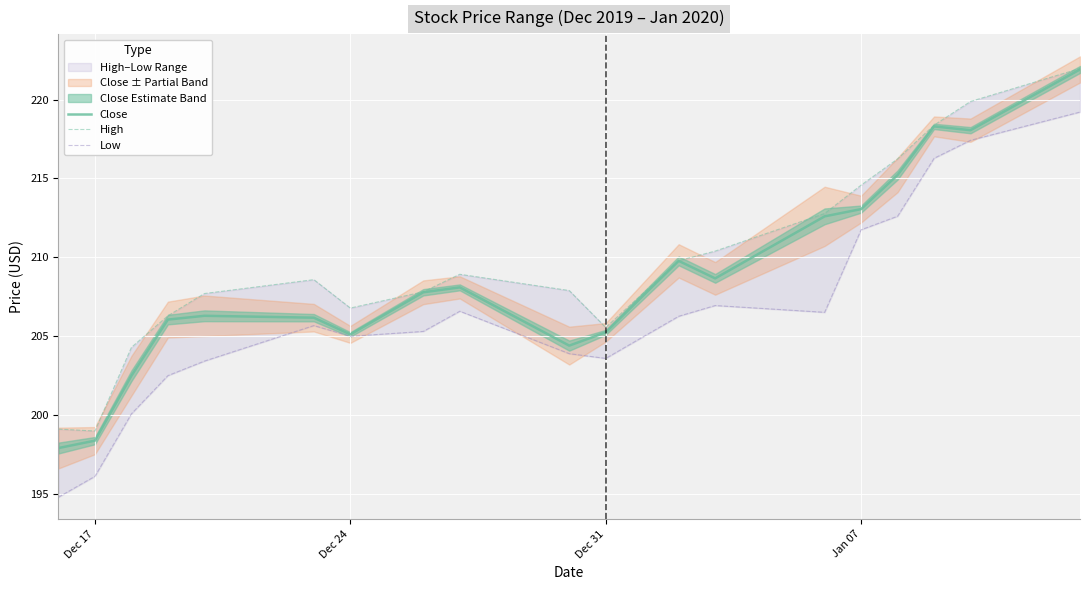

True or false: Close has a value of 137.3 at Dec 17.

False